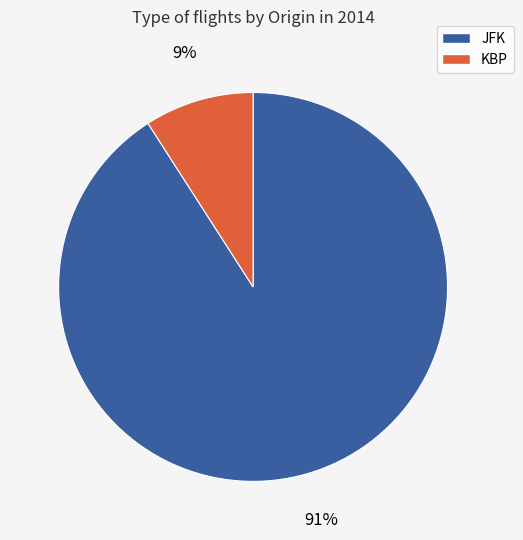

Is there any slice that represents more than half of the pie?

Yes